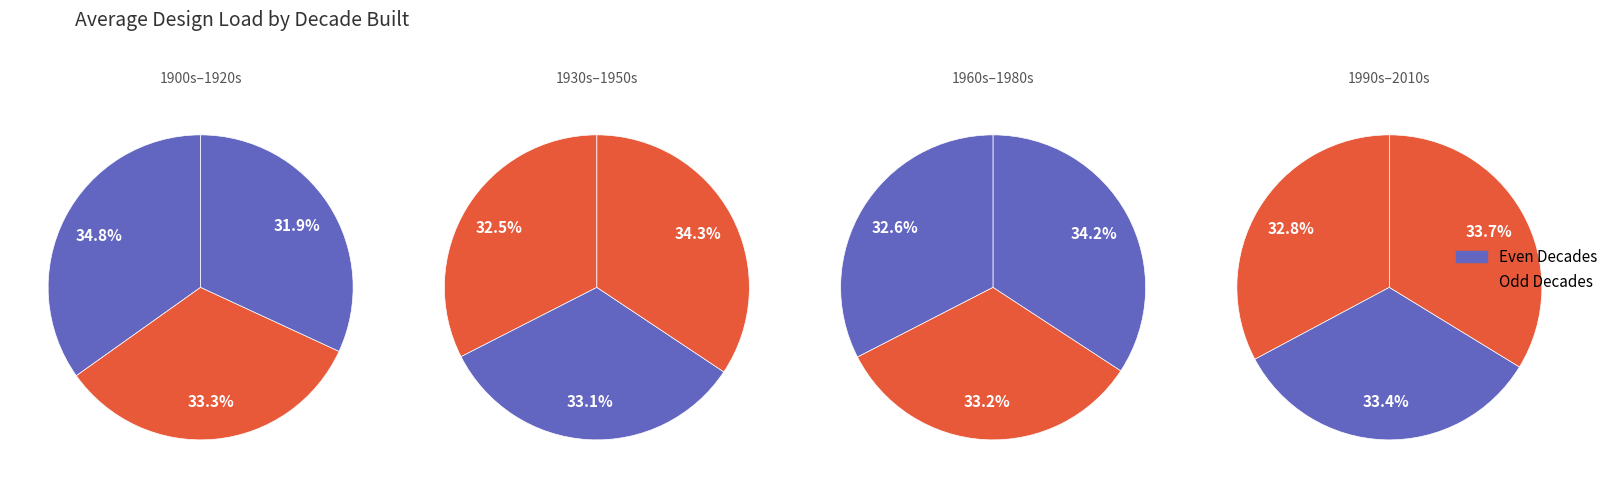

Approximately how many times larger is the value at 1900 compared to 1990?

0.9